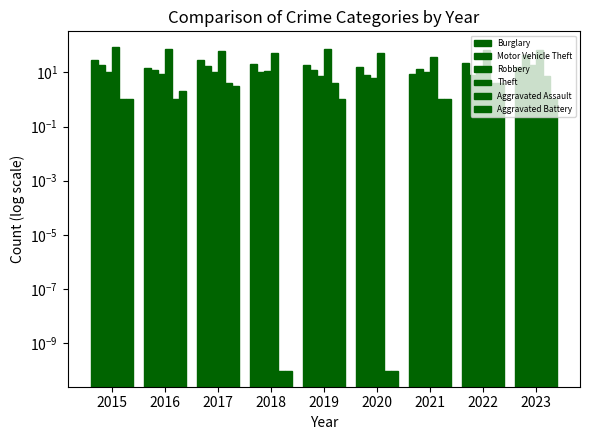

Reading right to left, what are all the values shown in this chart?

Burglary: 2023=15.0	2022=22.0	2021=9.0	2020=15.0	2019=19.0	2018=21.0	2017=29.0	2016=14.0	2015=28.0
Motor Vehicle Theft: 2023=44.0	2022=8.0	2021=13.0	2020=8.0	2019=12.0	2018=10.0	2017=17.0	2016=12.0	2015=19.0
Robbery: 2023=18.0	2022=12.0	2021=10.0	2020=6.0	2019=7.0	2018=11.0	2017=10.0	2016=9.0	2015=10.0
Theft: 2023=68.0	2022=67.0	2021=38.0	2020=52.0	2019=71.0	2018=53.0	2017=63.0	2016=75.0	2015=82.0
Aggravated Assault: 2023=7.0	2022=4.0	2021=1.0	2020=0.0	2019=4.0	2018=0.0	2017=4.0	2016=1.0	2015=1.0
Aggravated Battery: 2023=1.0	2022=4.0	2021=1.0	2020=0.0	2019=1.0	2018=0.0	2017=3.0	2016=2.0	2015=1.0